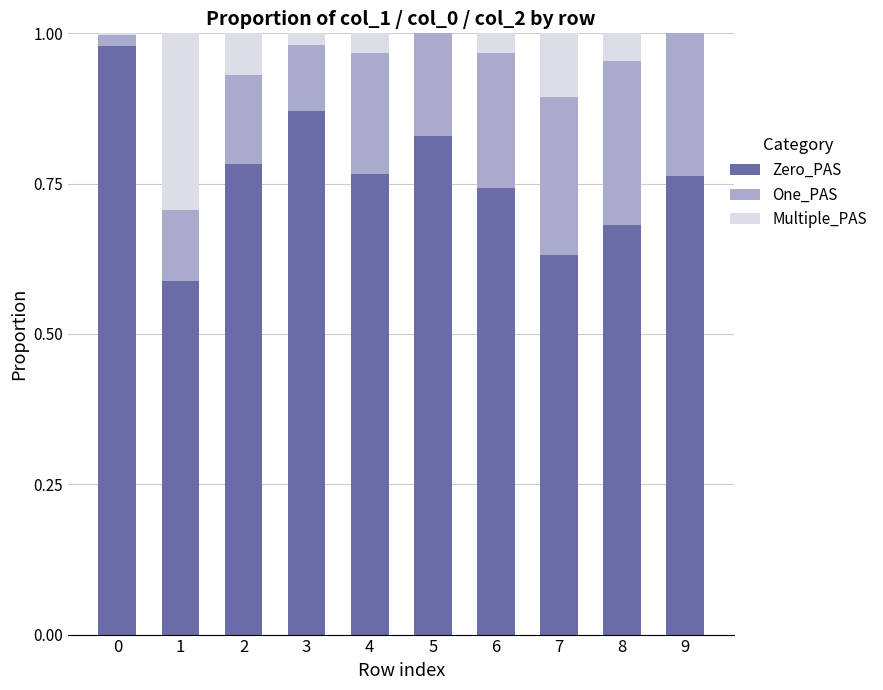

Is it true that Zero_PAS equals 0.2 at 9?

False